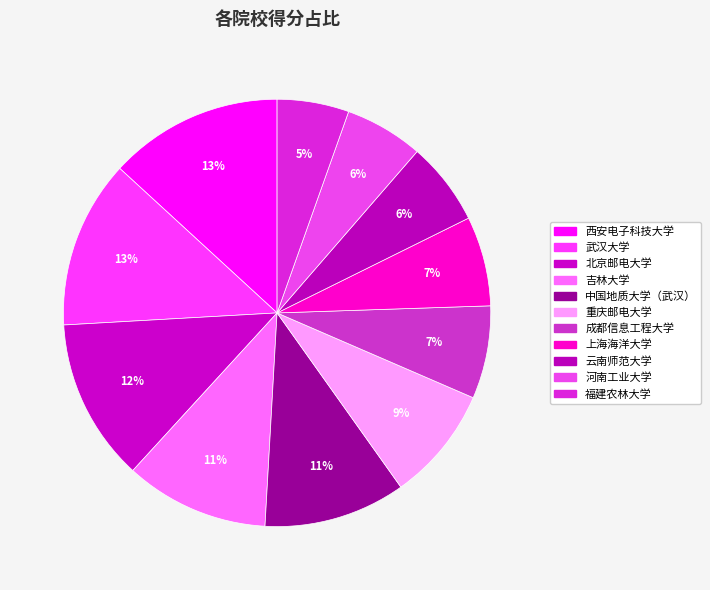

The 中国地质大学（武汉） slice represents 1% of the pie. True or false?

False